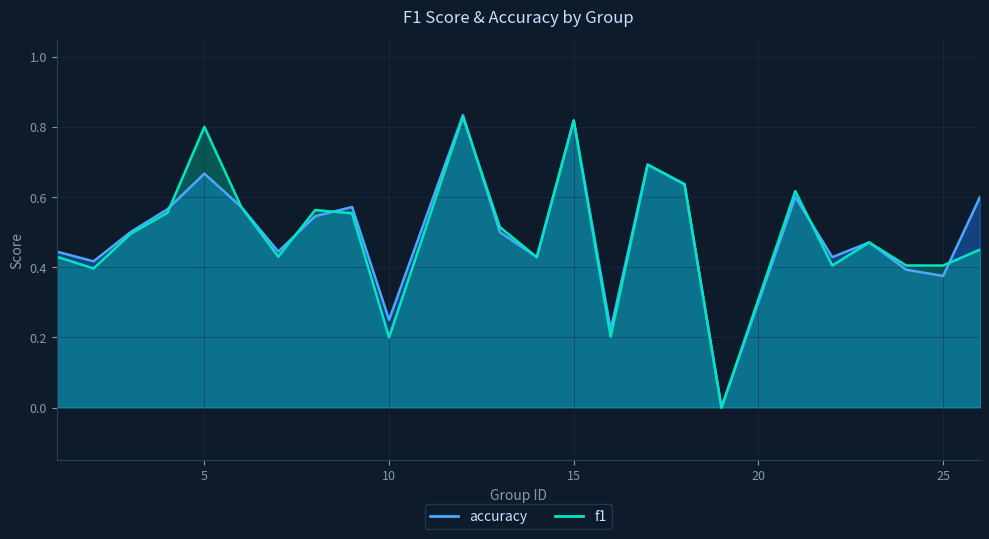

True or false: f1 has a value of 0.2 at 25.

False